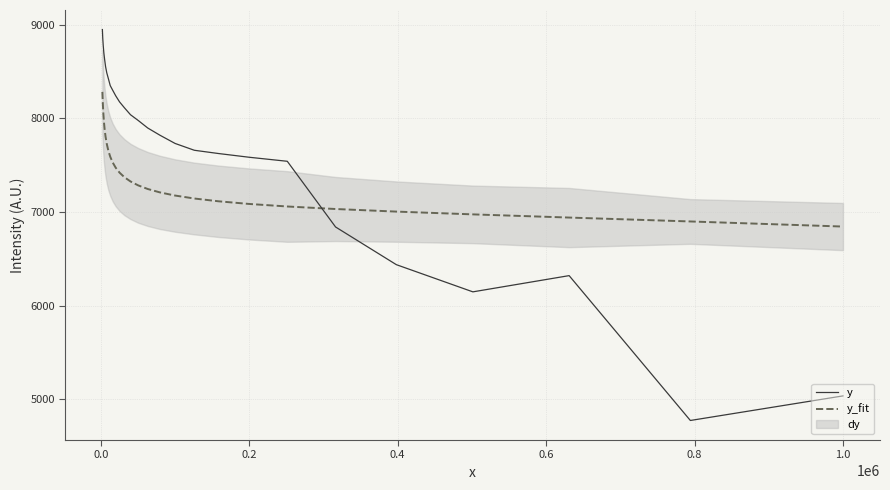

What is the lowest value of the y_fit series?

6845.4